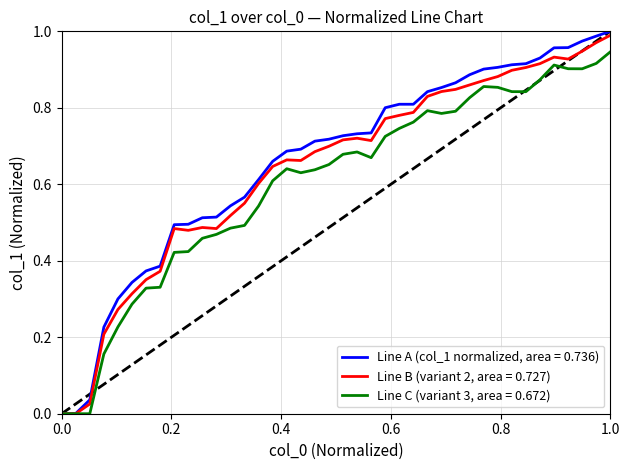

Which series has the widest spread of values?

Line A (col_1 normalized, area = 0.736)